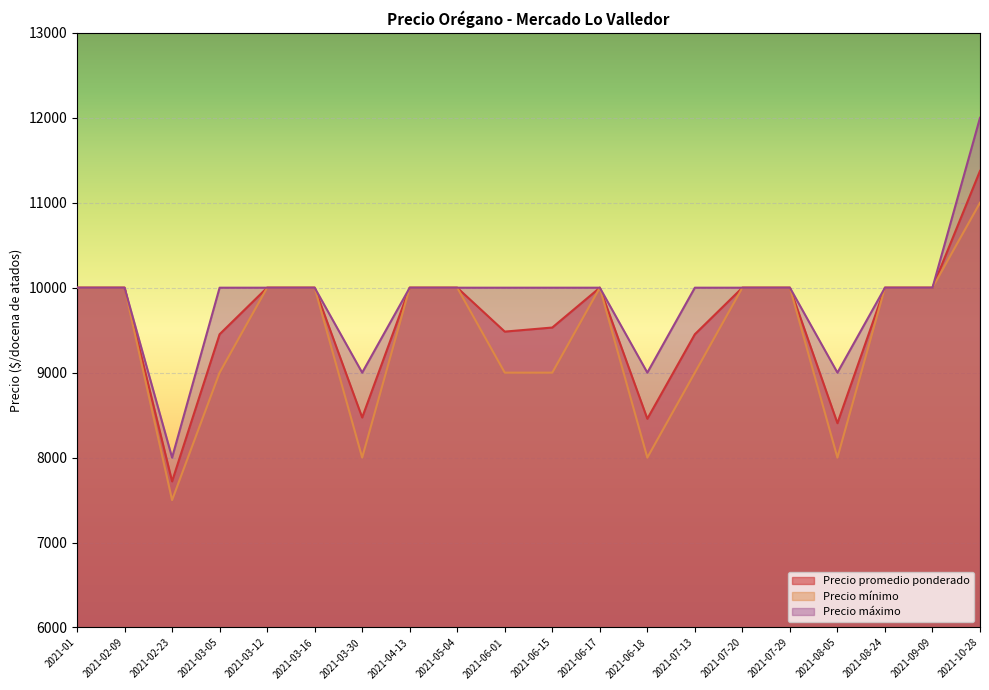

True or false: Precio máximo and Precio promedio ponderado cross at least once.

False